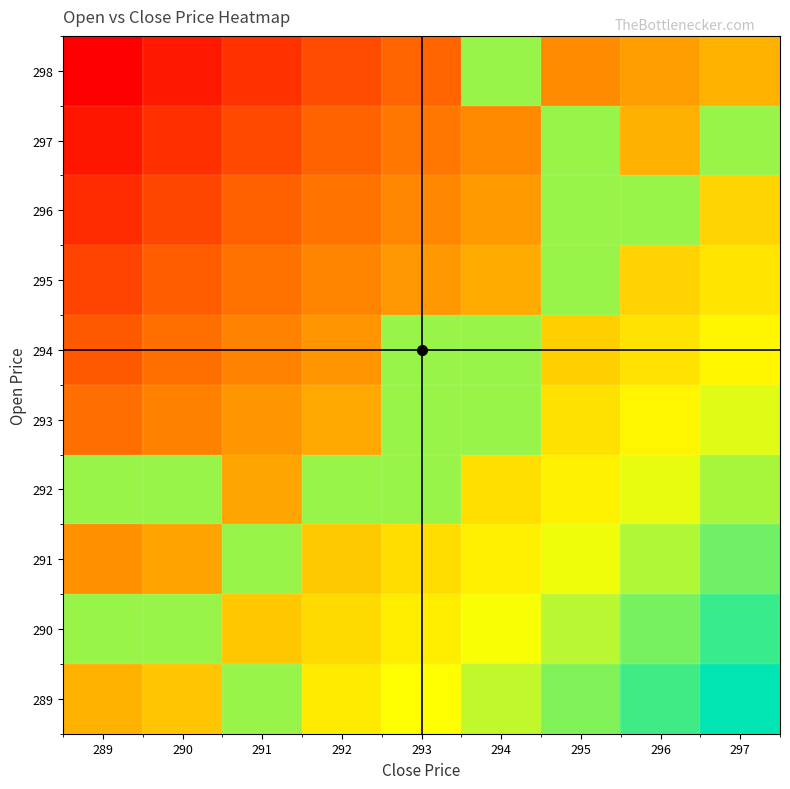

What is the greatest value displayed?

1.0